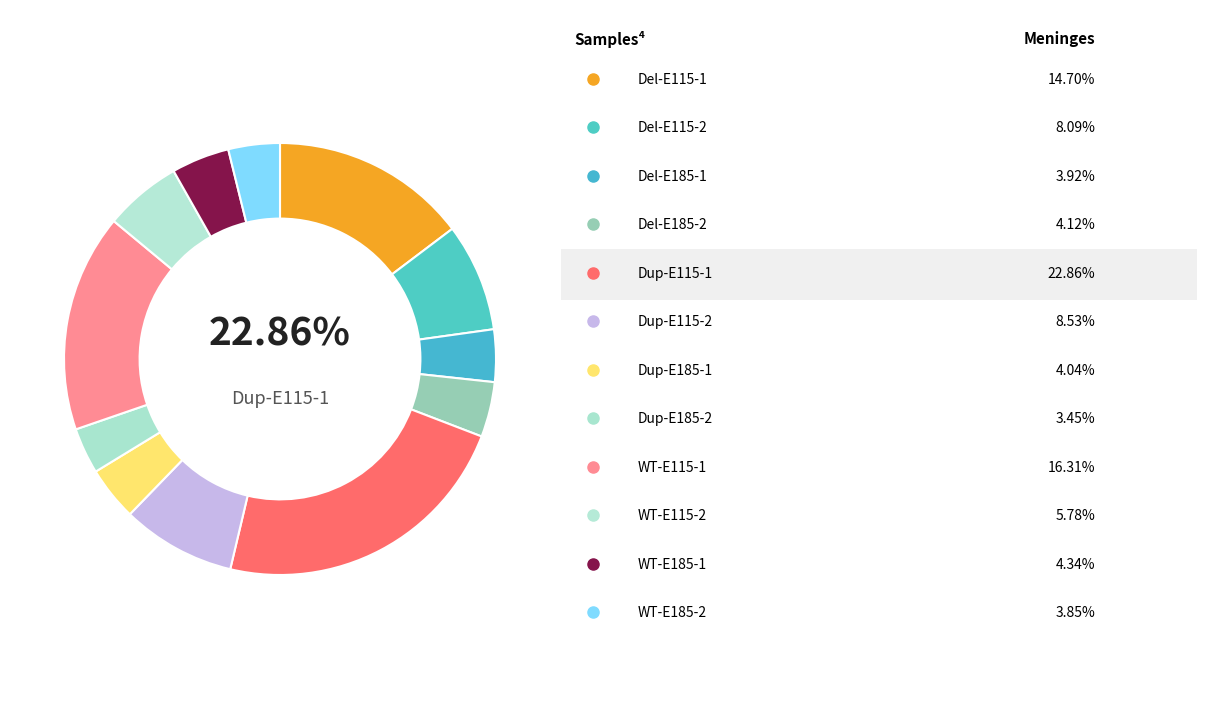

Combined, what portion of the pie is Del-E185-1 and Dup-E115-2?

12.5%